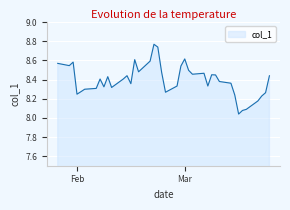

What is the difference between the maximum and minimum values?

0.7